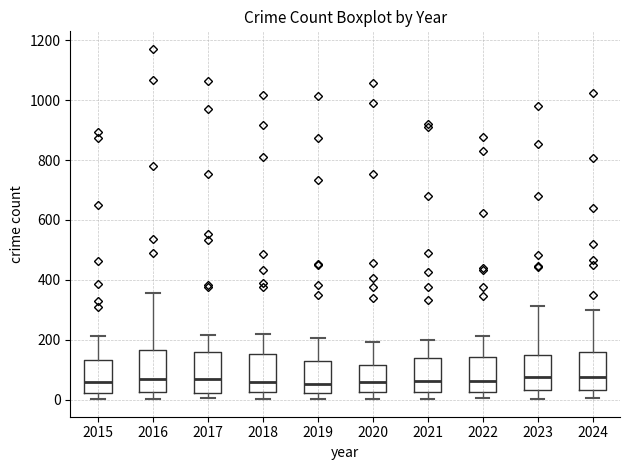

Reading left to right, read every box against the y-axis: the position of its median line, the range the box covers, and the ends of its whiskers. The values are not printed on the chart, so give them approximately, as read against the axis.

2015: median 60, box 20 to 140, whiskers 0 to 220
2016: median 80, box 20 to 160, whiskers 0 to 360
2017: median 80, box 20 to 160, whiskers 0 to 220
2018: median 60, box 20 to 160, whiskers 0 to 220
2019: median 60, box 20 to 140, whiskers 0 to 200
2020: median 60, box 20 to 120, whiskers 0 to 200
2021: median 60, box 20 to 140, whiskers 0 to 200
2022: median 60, box 20 to 140, whiskers 0 to 220
2023: median 80, box 40 to 140, whiskers 0 to 320
2024: median 80, box 40 to 160, whiskers 0 to 300